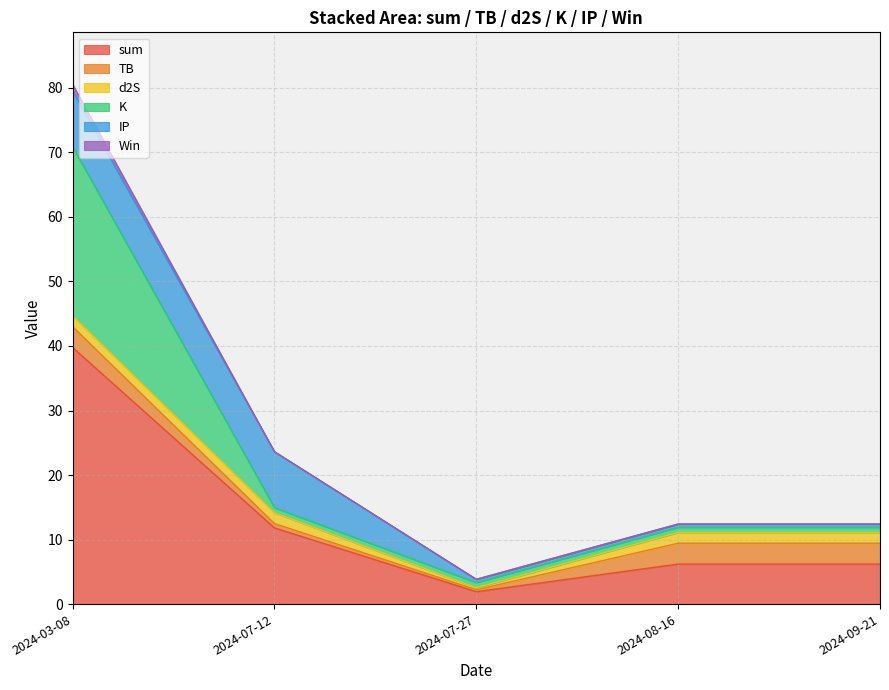

Where is the first local minimum for d2S?

2024-07-27